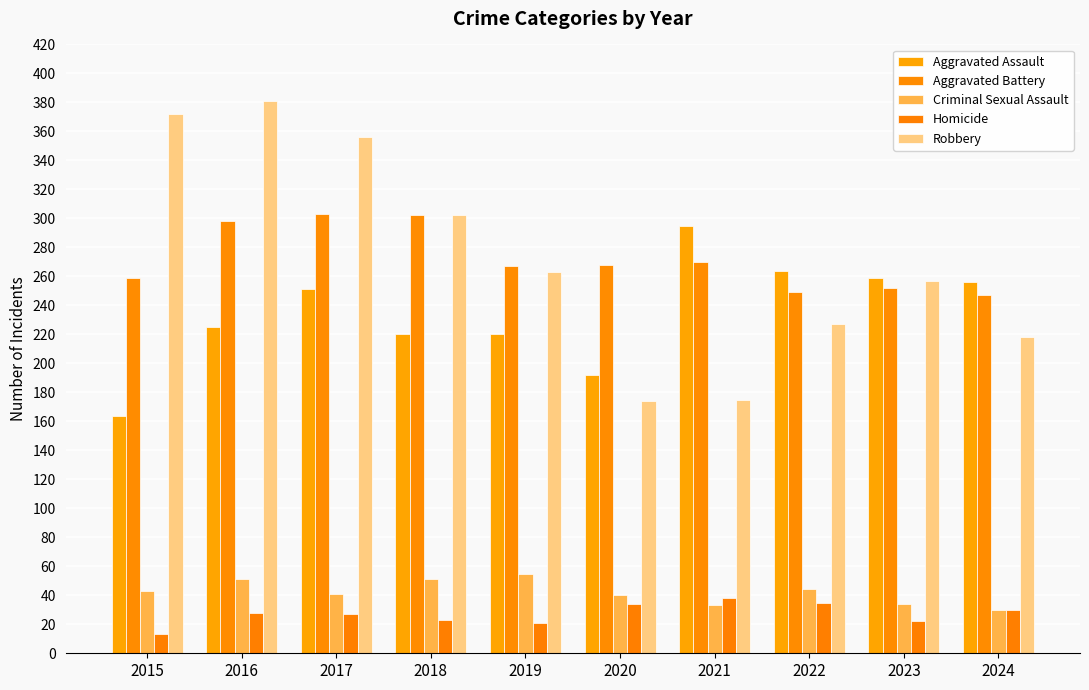

How many data points in Criminal Sexual Assault are less than 43?

5